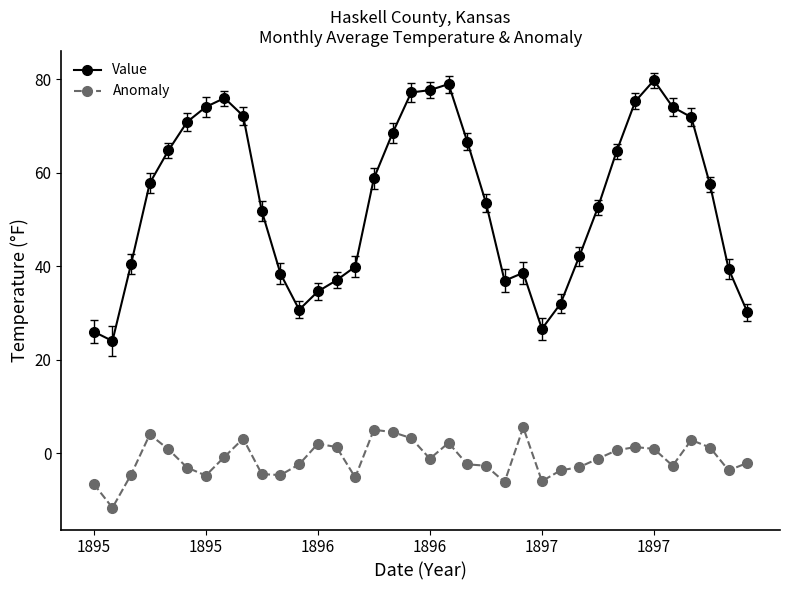

How many data points in Value are less than 57?

18